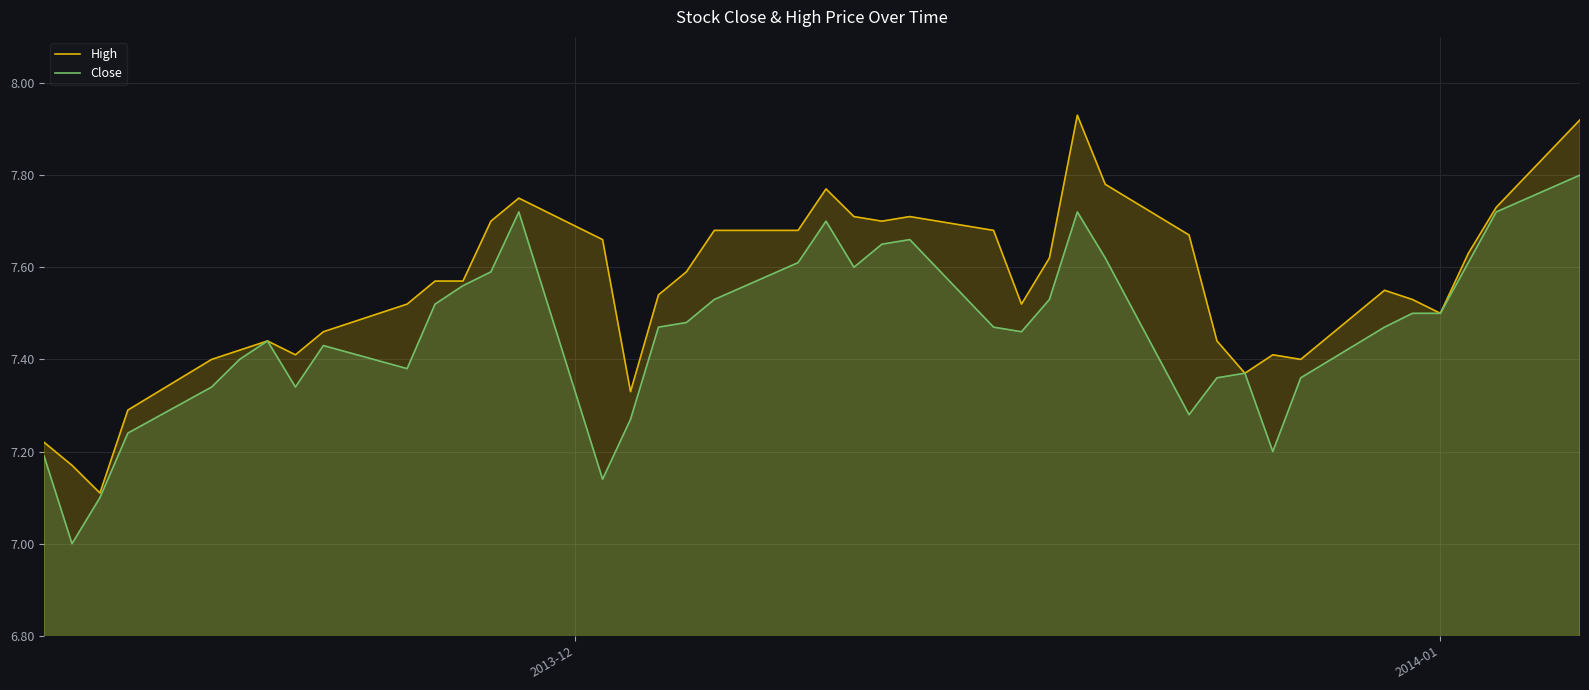

What is the lowest value of the Close series?

7.0